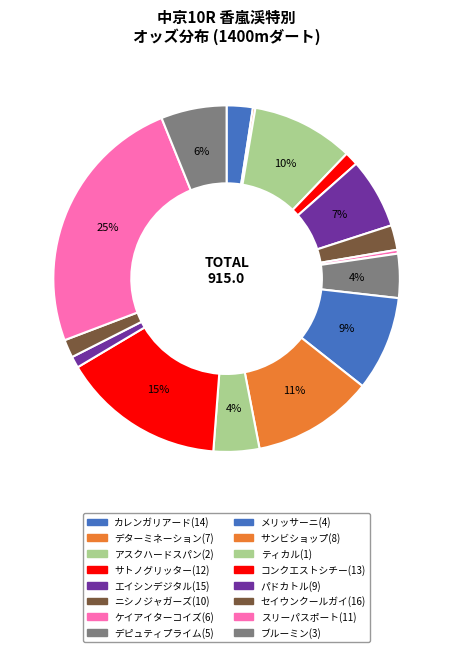

Is the sum of コンクエストシチー(13) and サトノグリッター(12) greater than half?

No